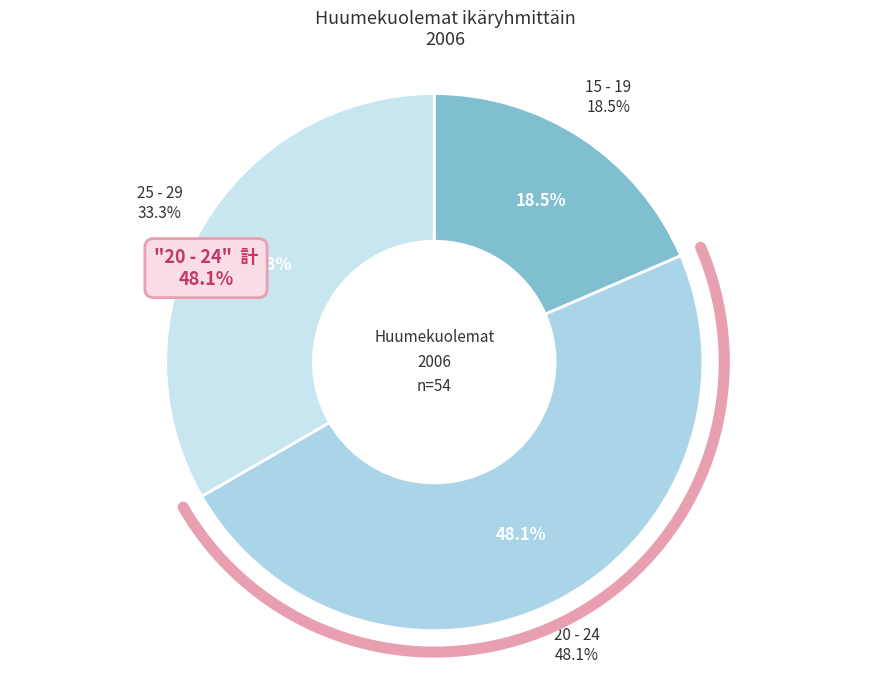

What is the change in value from 15 - 19 to 20 - 24?

+16